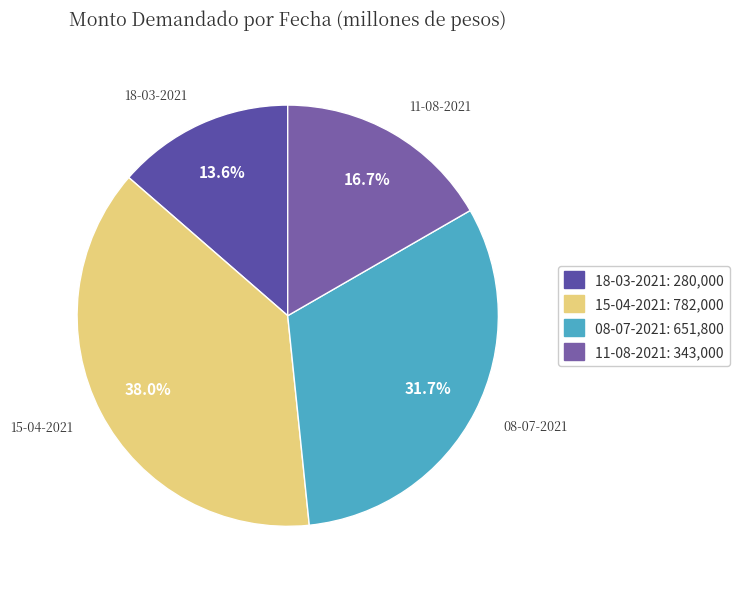

Does any single category account for the majority?

No